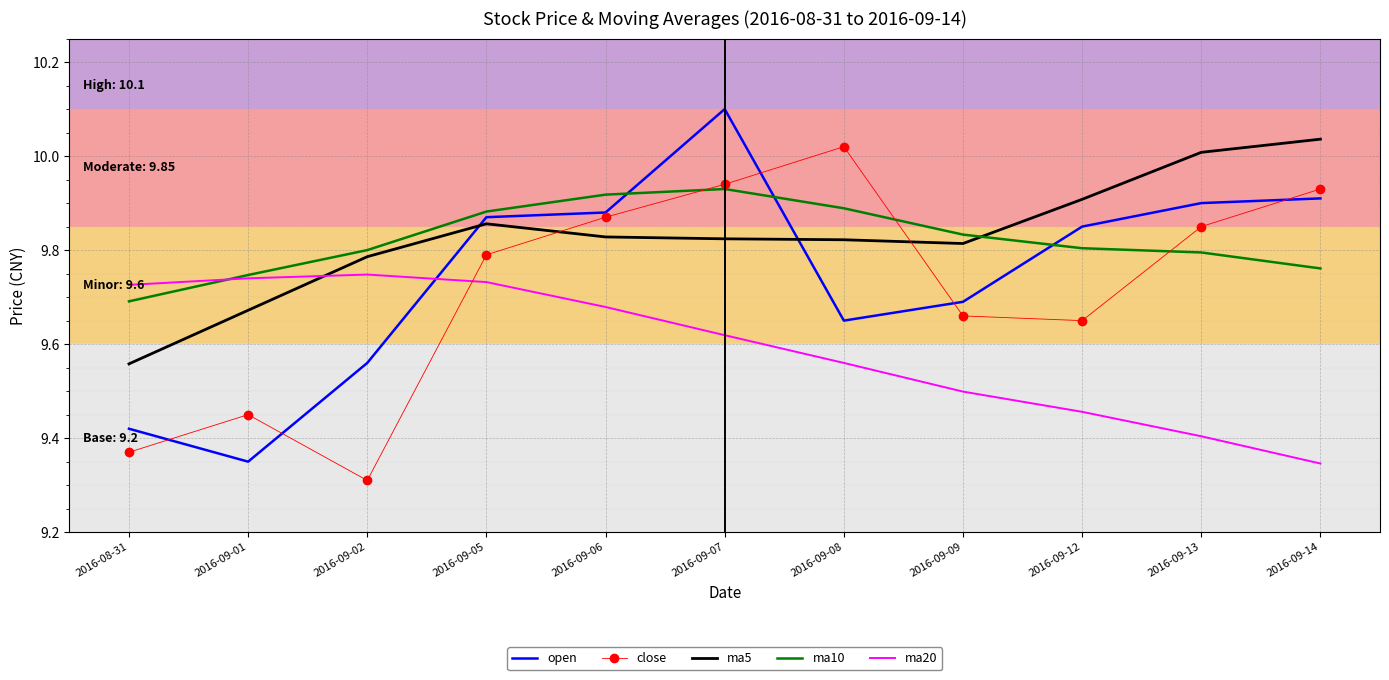

Where do open and ma5 first cross each other?

2016-09-02 and 2016-09-05